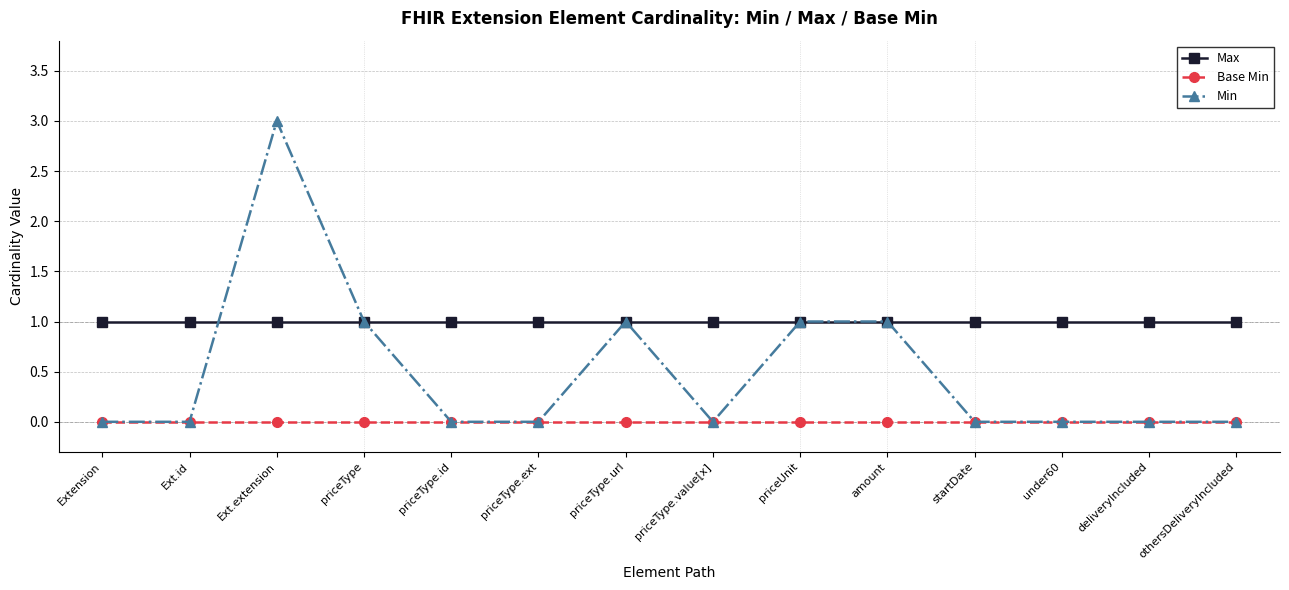

List the series in order of their peak value, highest first.

Min, Max, Base Min